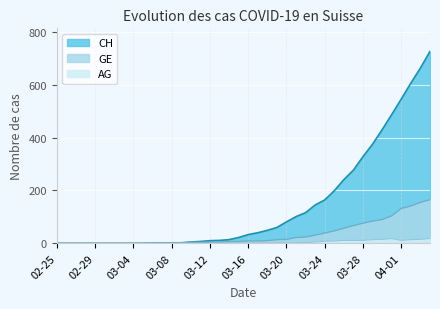

Which series has the largest range (max minus min)?

CH